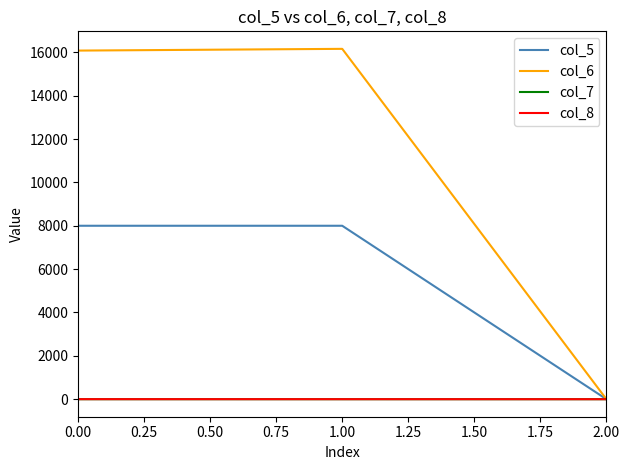

The value of col_5 at 0.00 is 1738.4. True or false?

False